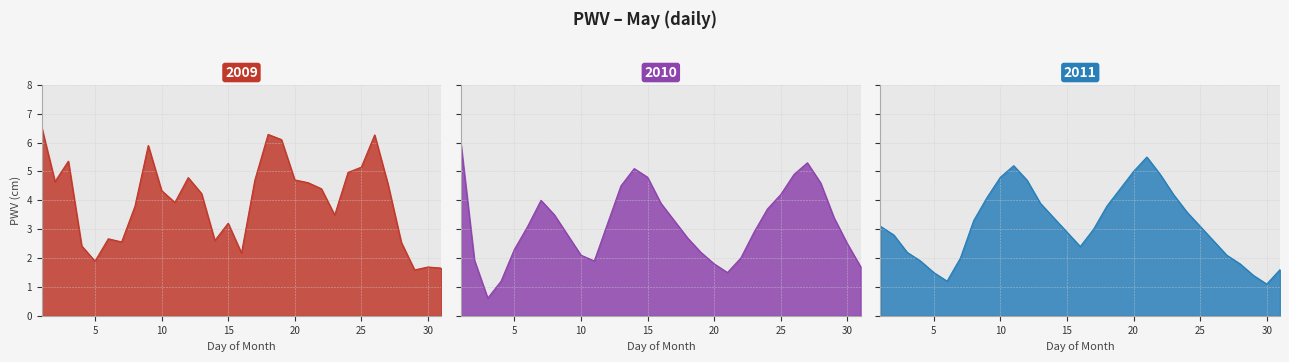

How many values in the 2010_line series are below 3?

15